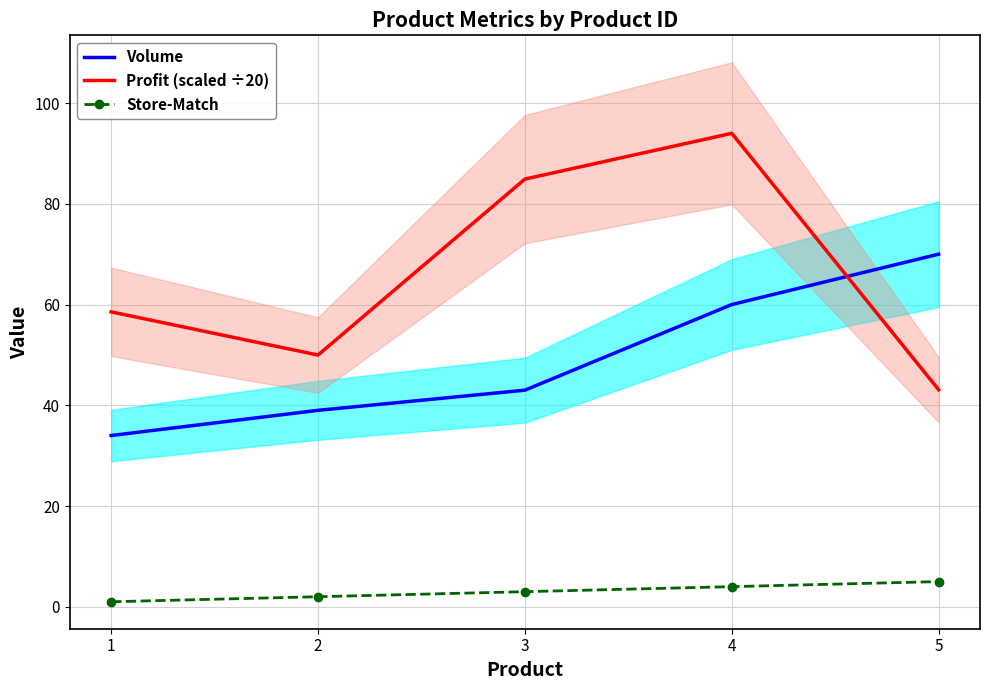

Reading left to right, extract all data points from this chart.

Volume: 34.0	39.0	43.0	60.0	70.0
Profit (scaled ÷20): 58.5	50.0	84.9	94.0	43.1
Store-Match: 1.0	2.0	3.0	4.0	5.0